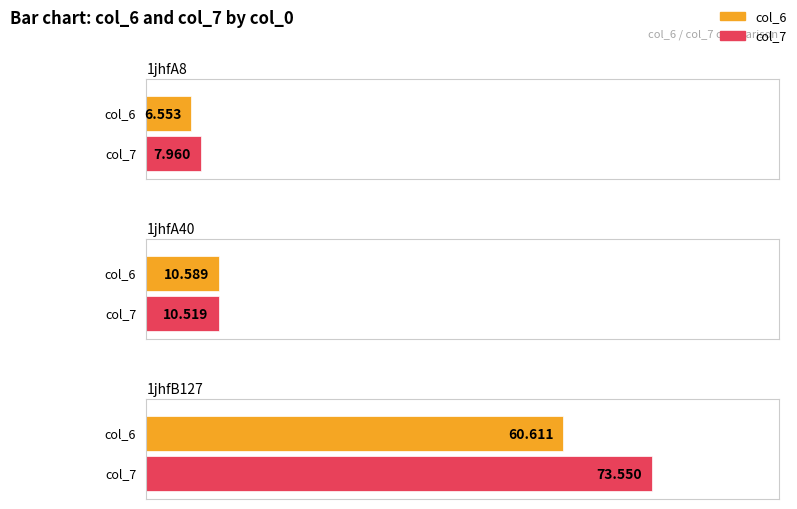

What is the total value across all series at 1jhfA8?

14.5